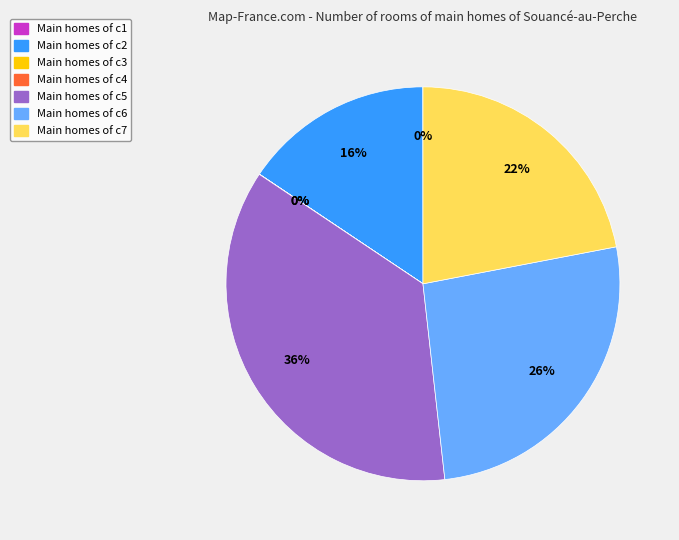

To the nearest percent, what is the combined percentage of Main homes of c2 and Main homes of c5?

52%